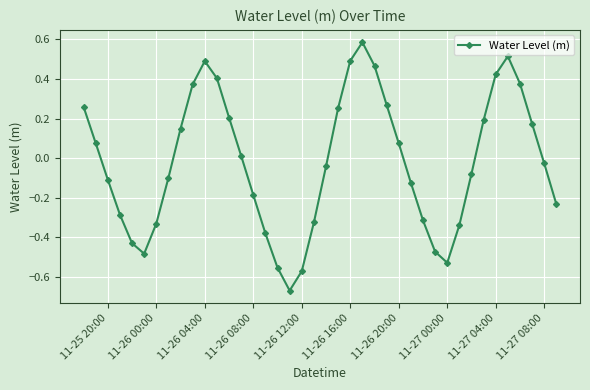

Is this an area chart (filled region under the line)?

No